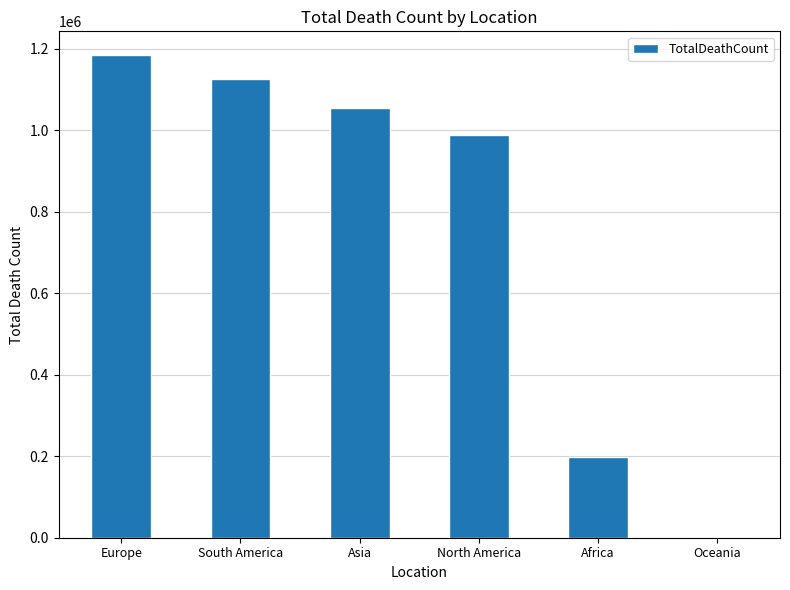

The chart shows a value of 646655 at North America. True or false?

False